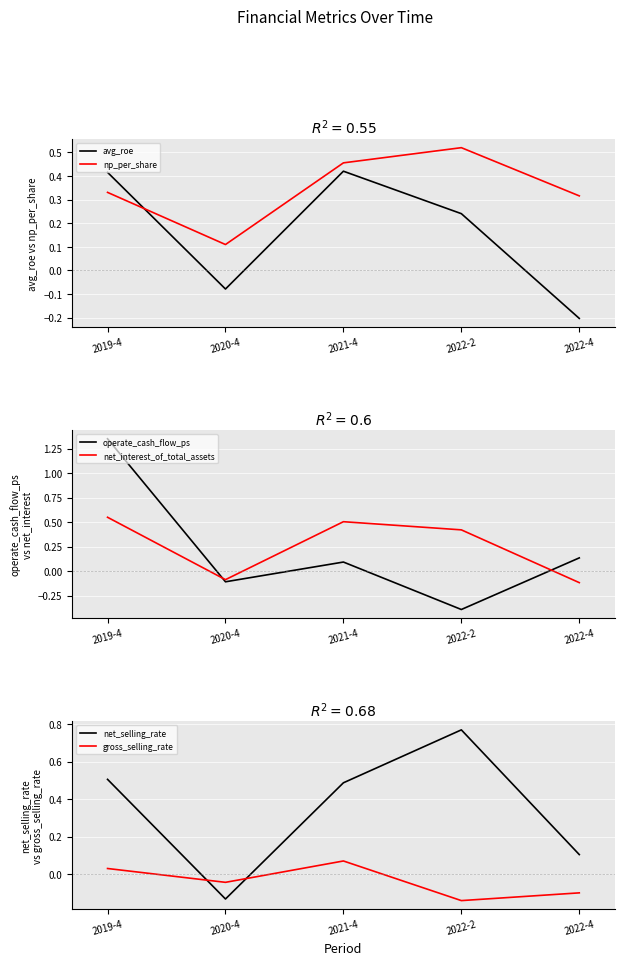

Is the value of gross_selling_rate at 2021-4 greater than the value of net_interest_of_total_assets at 2022-4?

Yes